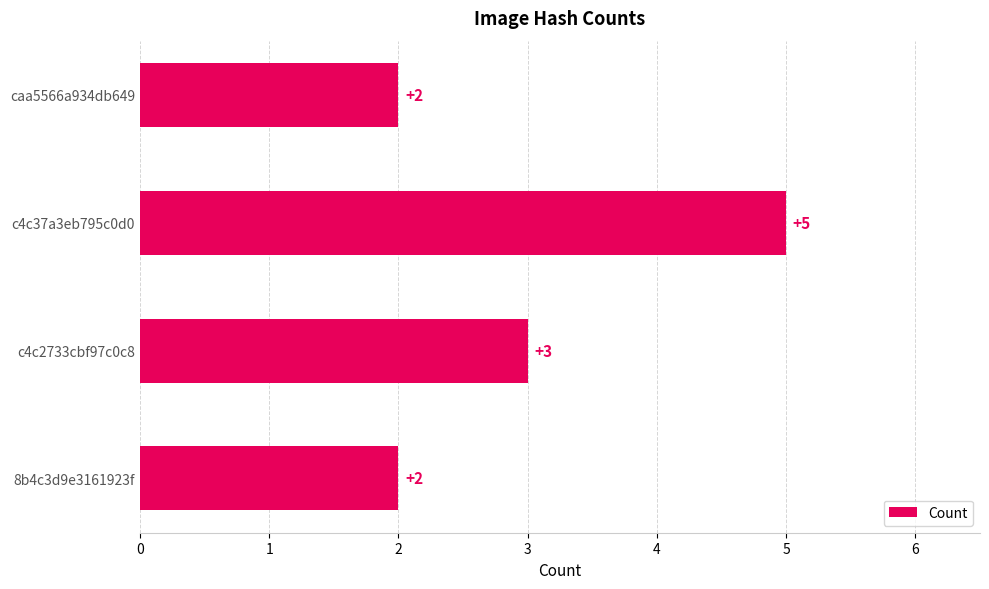

Reading bottom to top, transcribe all the data shown in this chart.

2	3	5	2